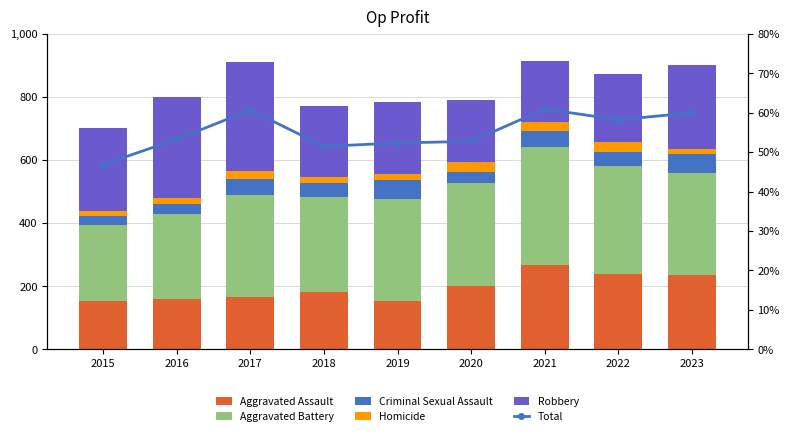

What is the greatest value displayed?

372.0